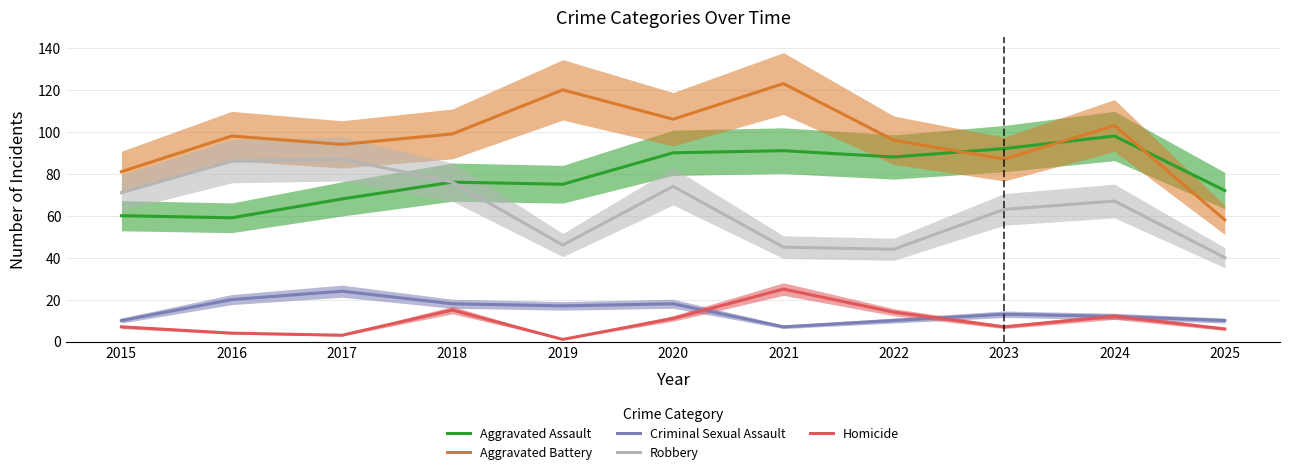

What is the sum of the Homicide values at 2016 and 2018?

19